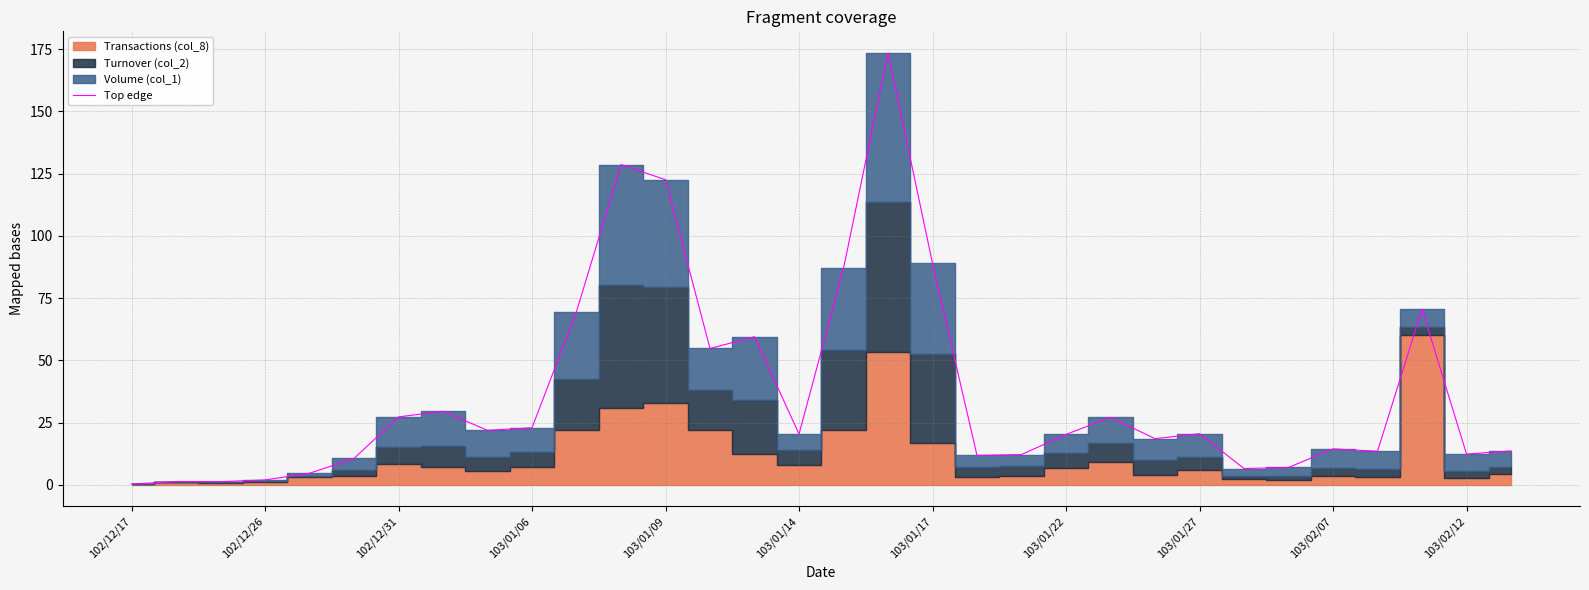

Count the number of categories in the chart.

32